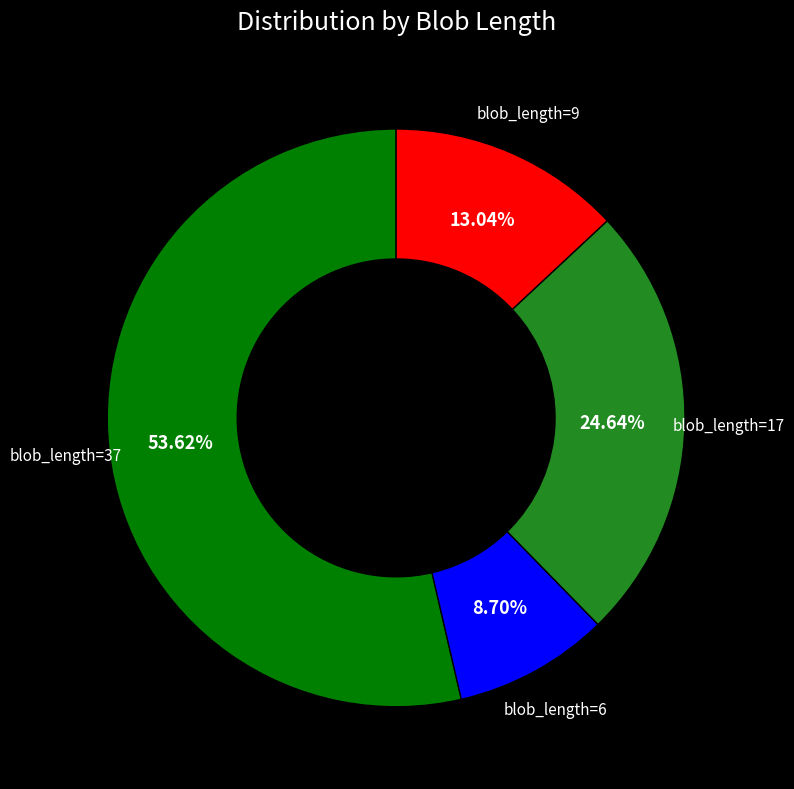

Is there any slice that represents more than half of the pie?

Yes